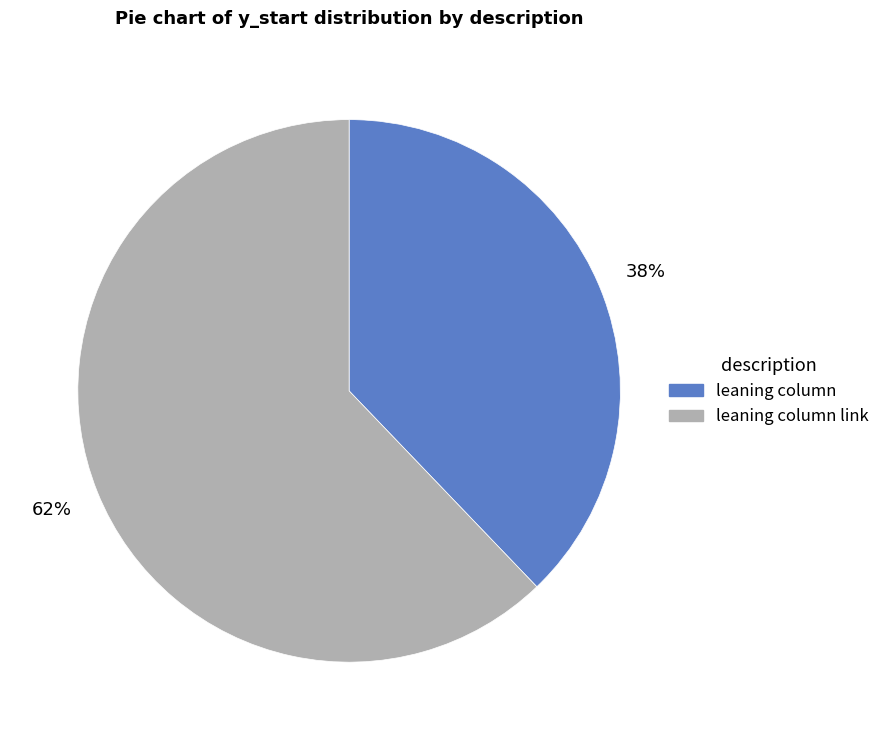

Is there a majority slice in this chart?

Yes